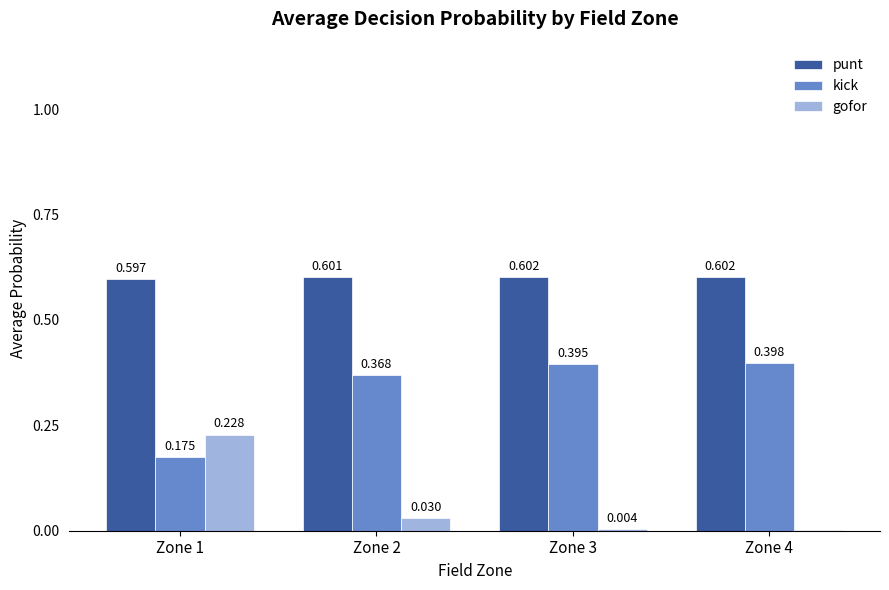

Which series changed the most between Zone 1 and Zone 2?

gofor